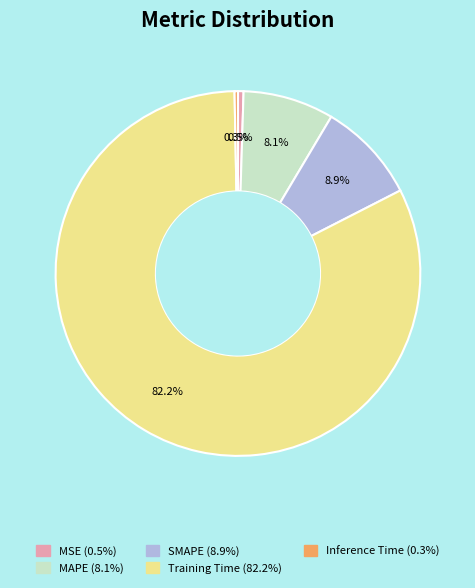

Approximately how many times larger is the value at MAPE compared to Training Time?

0.1